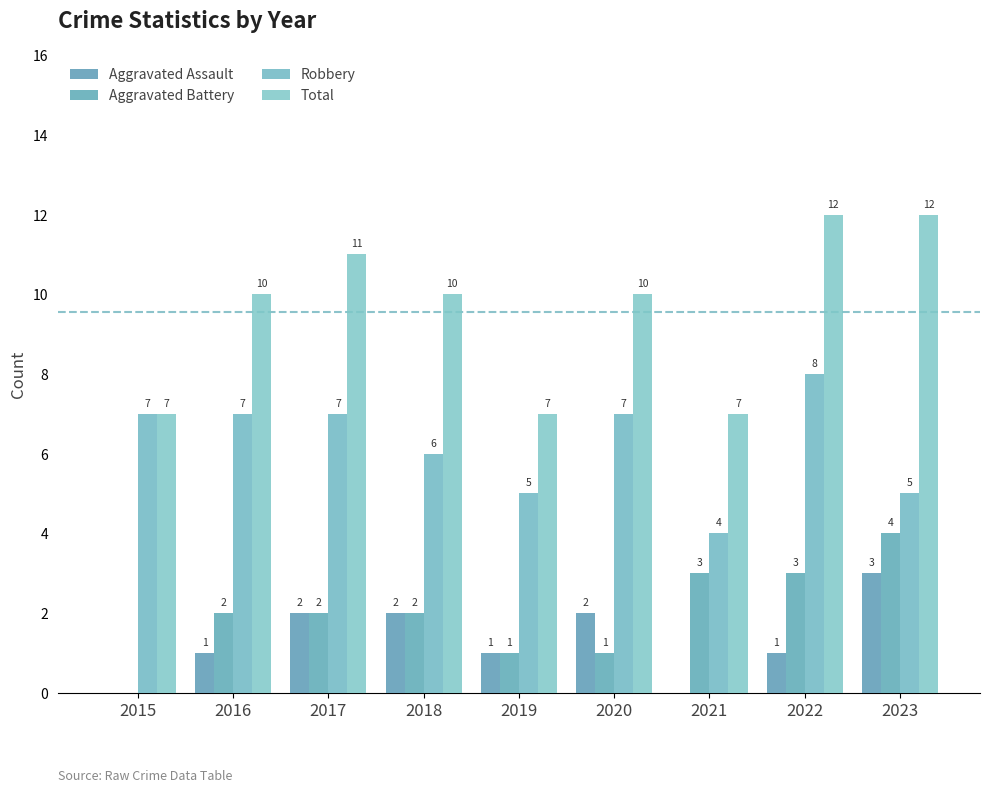

Reading left to right, extract all data points from this chart.

Aggravated Assault: 0	1	2	2	1	2	0	1	3
Aggravated Battery: 0	2	2	2	1	1	3	3	4
Robbery: 7	7	7	6	5	7	4	8	5
Total: 7	10	11	10	7	10	7	12	12